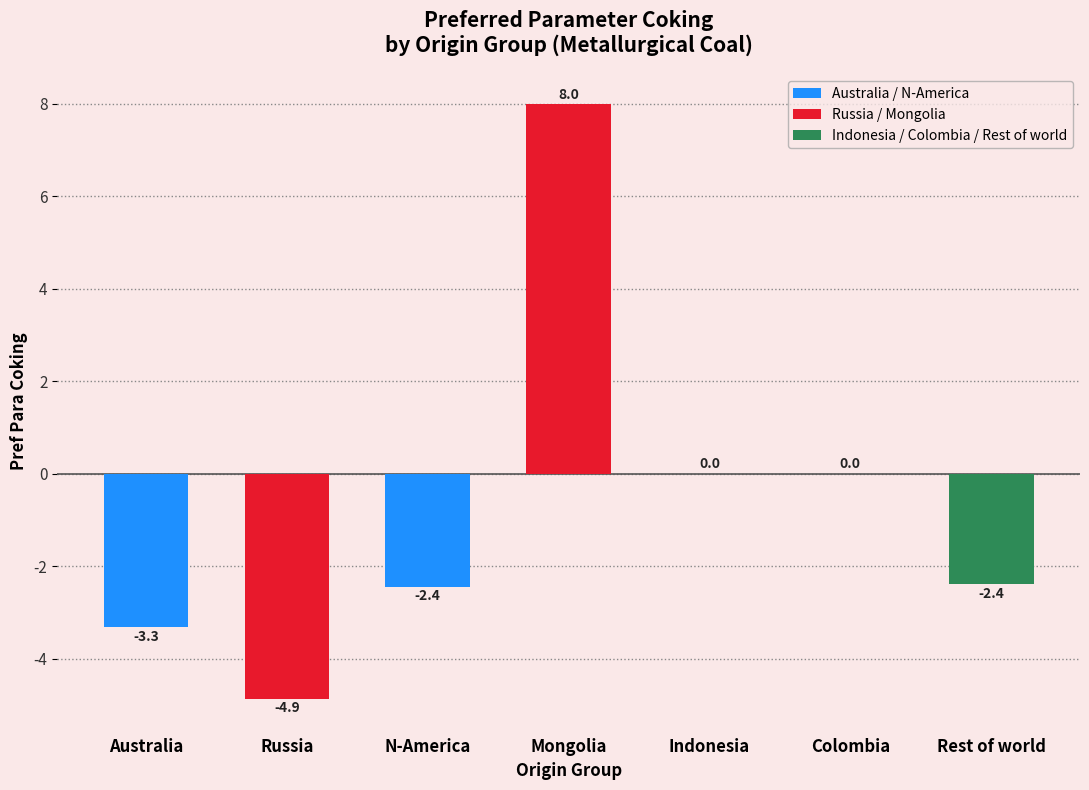

What is the greatest value displayed?

8.0